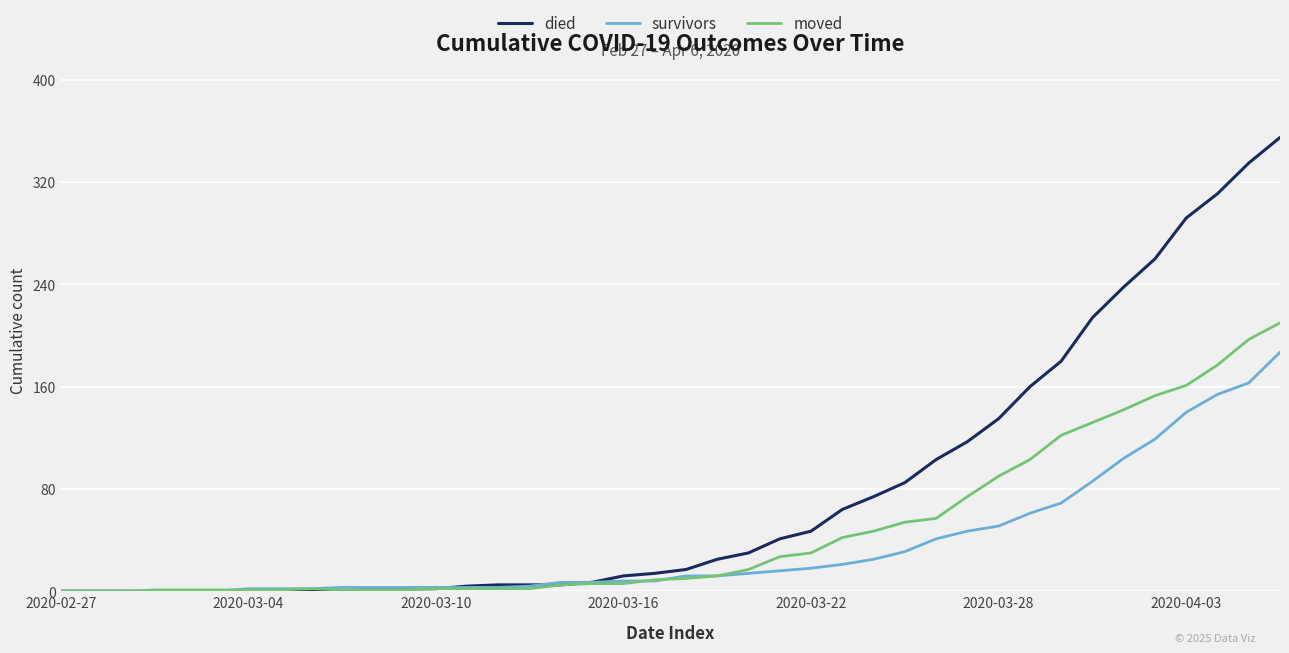

Rank the series by their maximum value, from highest to lowest.

died, moved, survivors